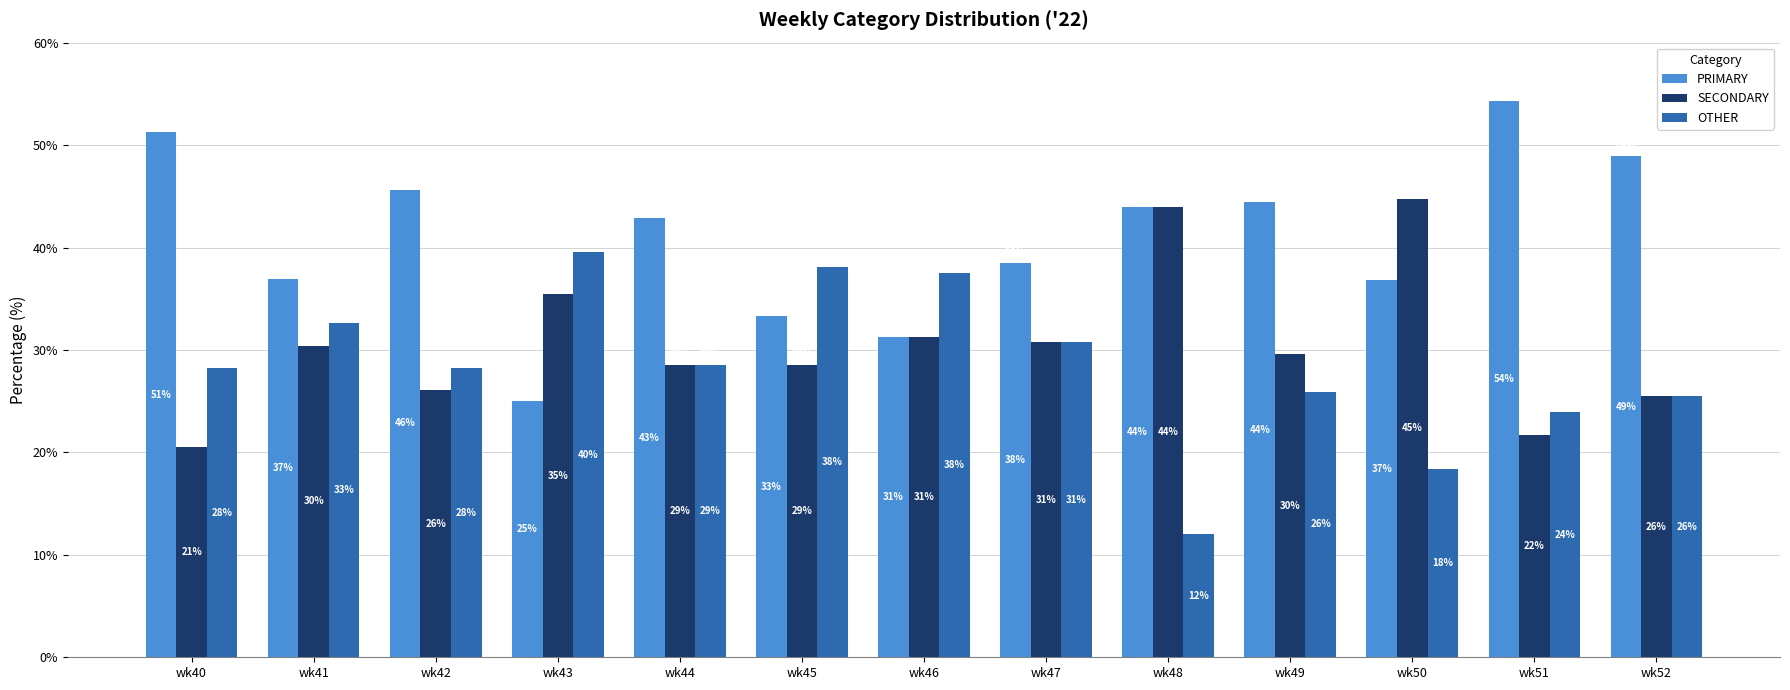

What are all the series names shown in the legend?

PRIMARY, SECONDARY, OTHER